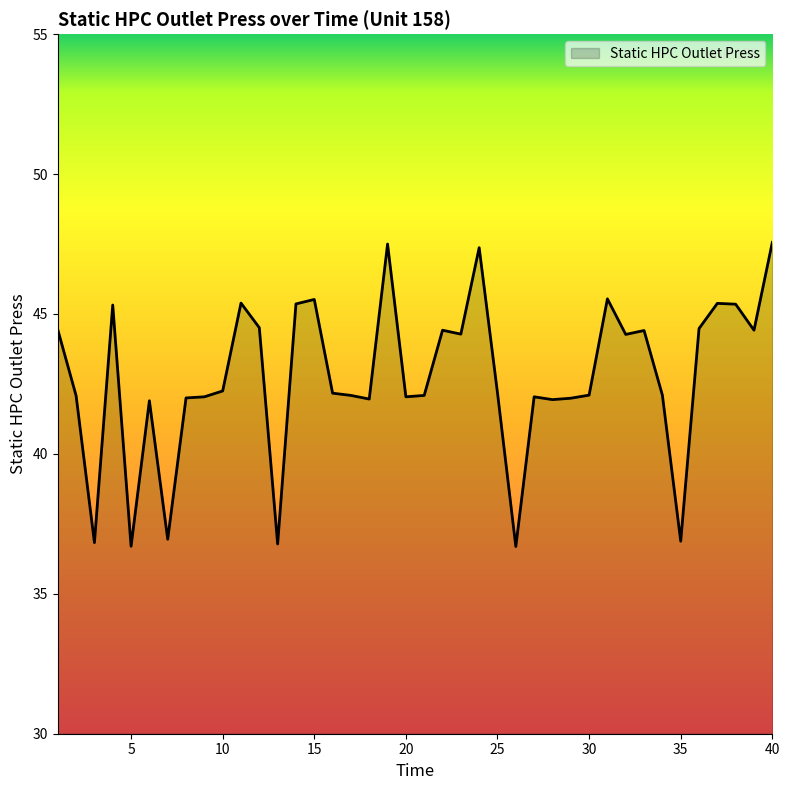

What is the smallest value displayed?

36.7